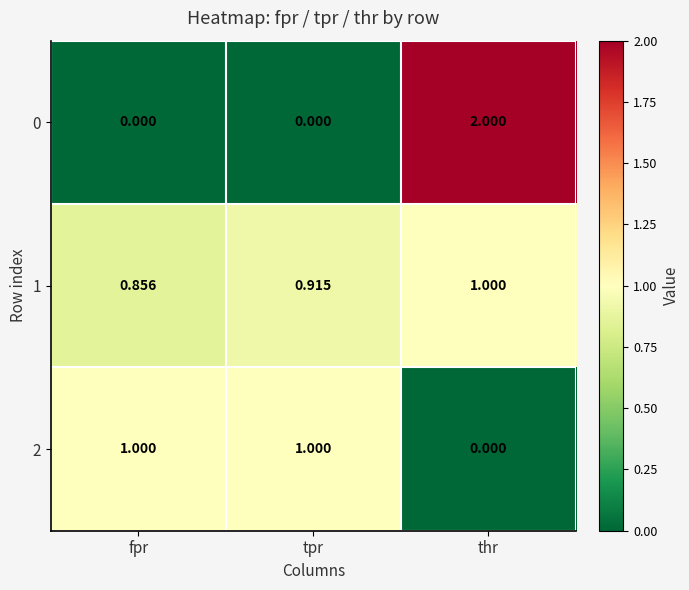

Rank the categories by 1 value from highest to lowest.

thr, tpr, fpr